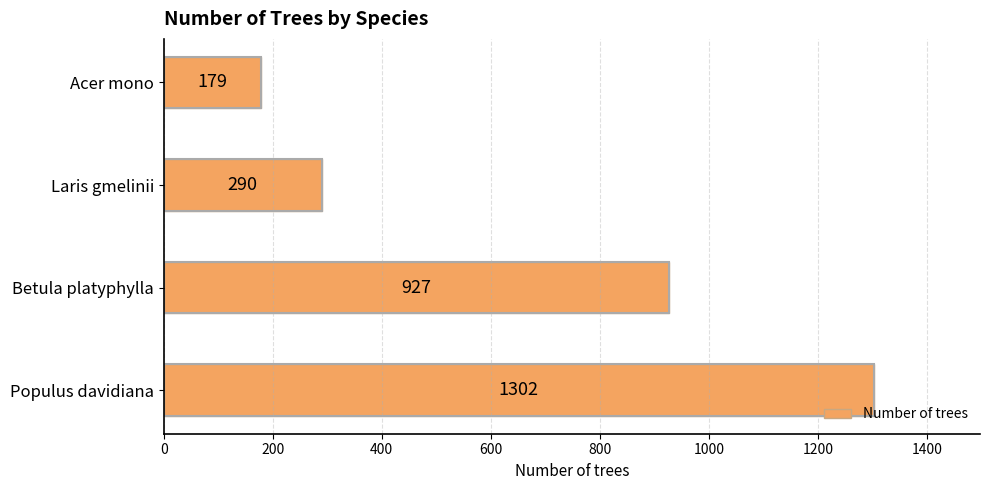

What is the change in value from Populus davidiana to Betula platyphylla?

-375